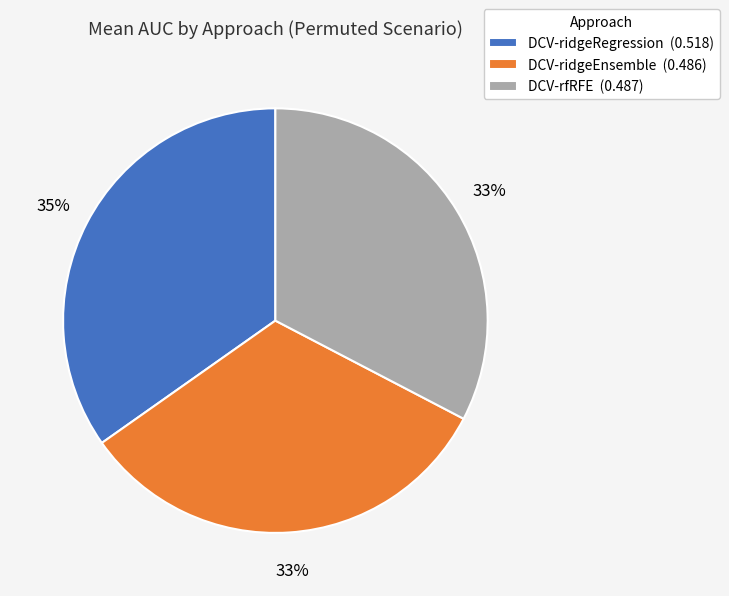

What percentage is the DCV-ridgeEnsemble (0.486) slice, to the nearest percent?

33%